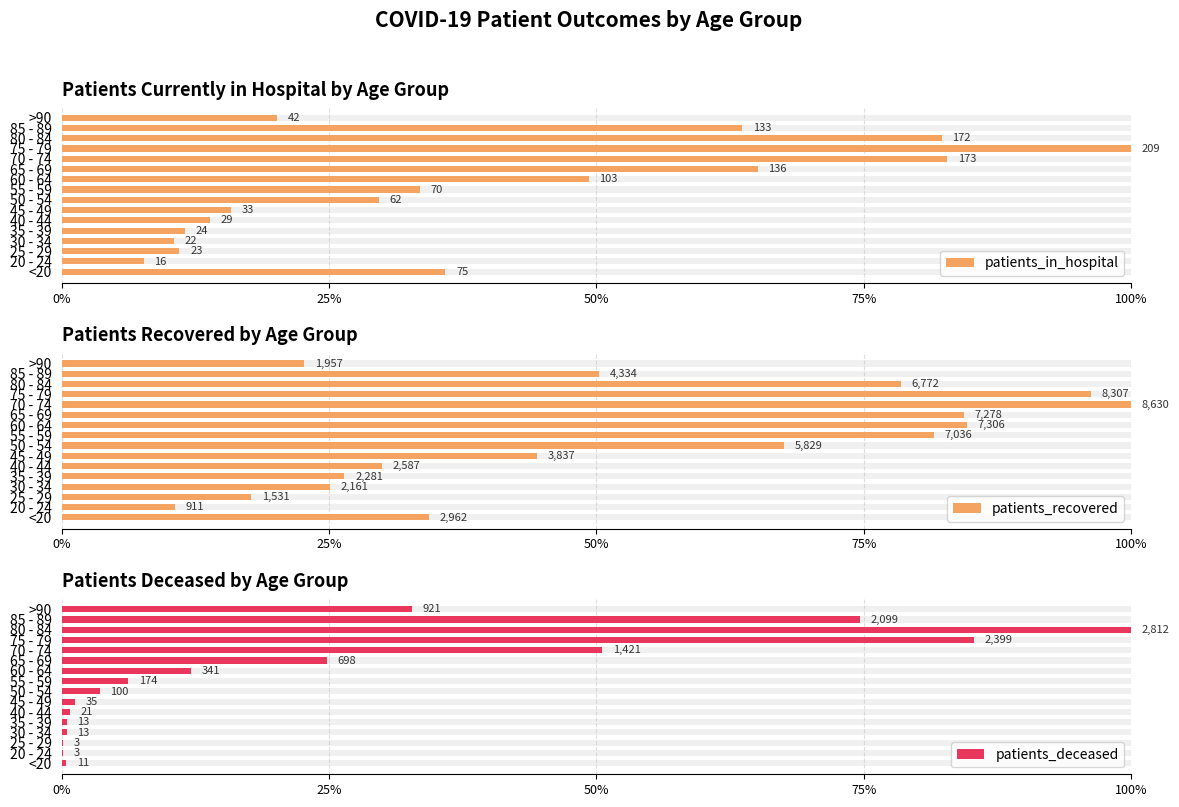

Between 35 - 39 and 40 - 44, which is larger?

40 - 44